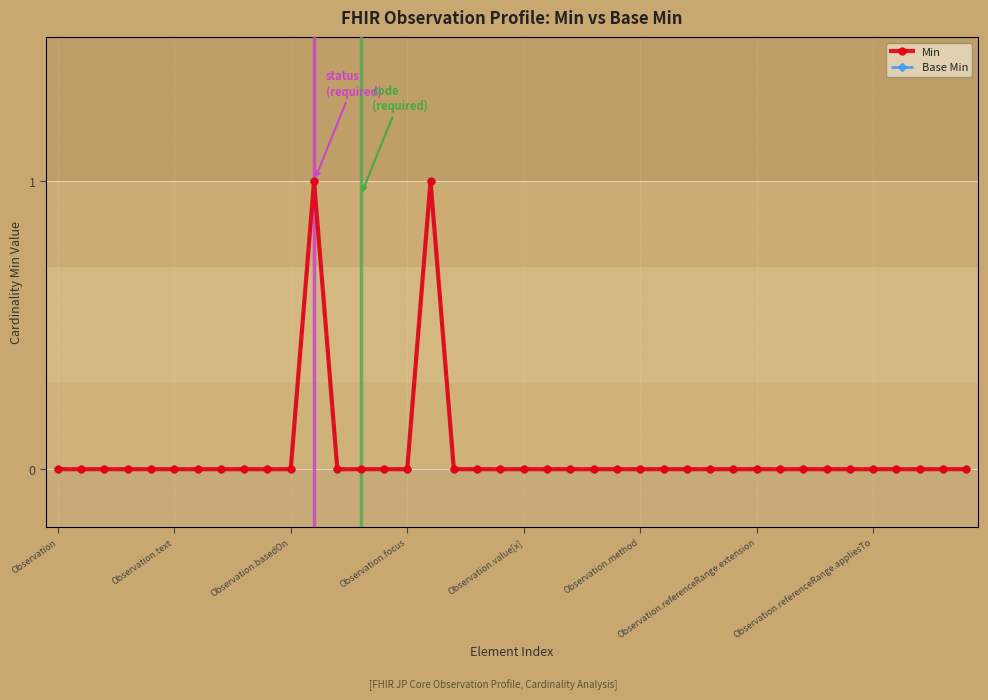

What are all the series names shown in the legend?

Min, Base Min